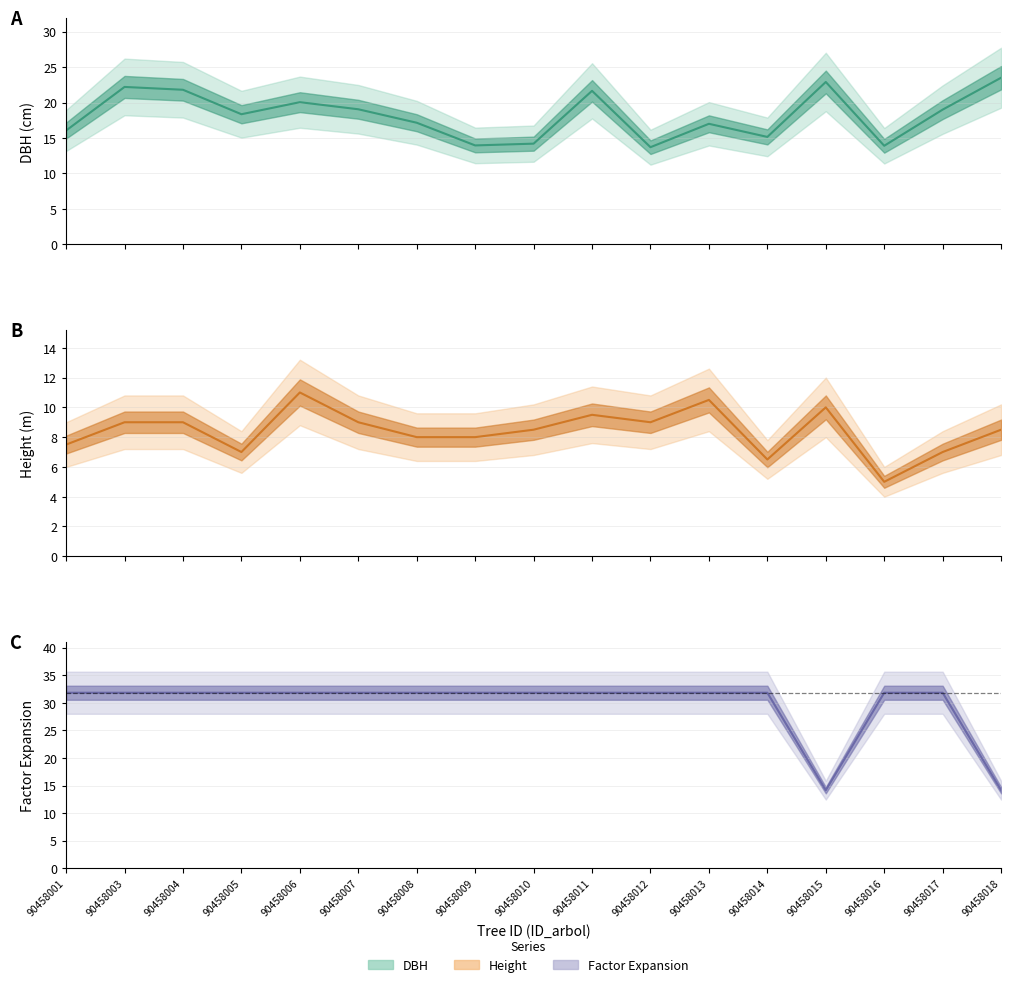

What is the highest value of the h series?

11.0